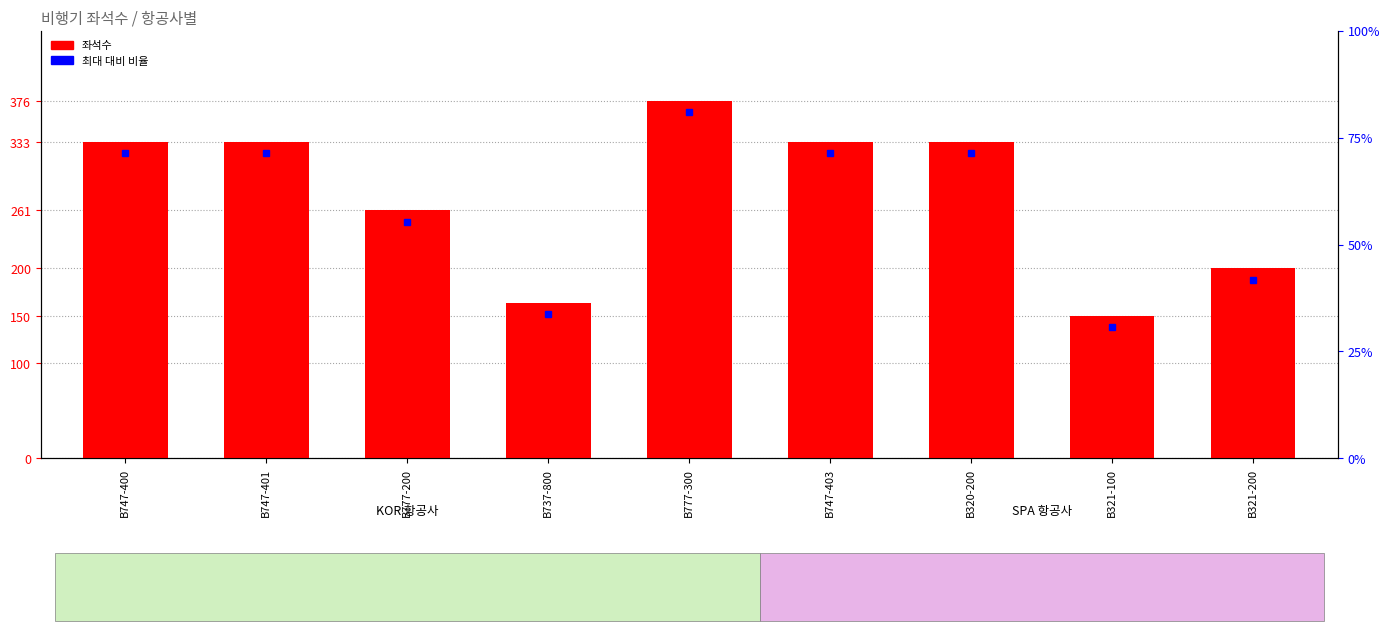

How many values are between 200 and 333?

6